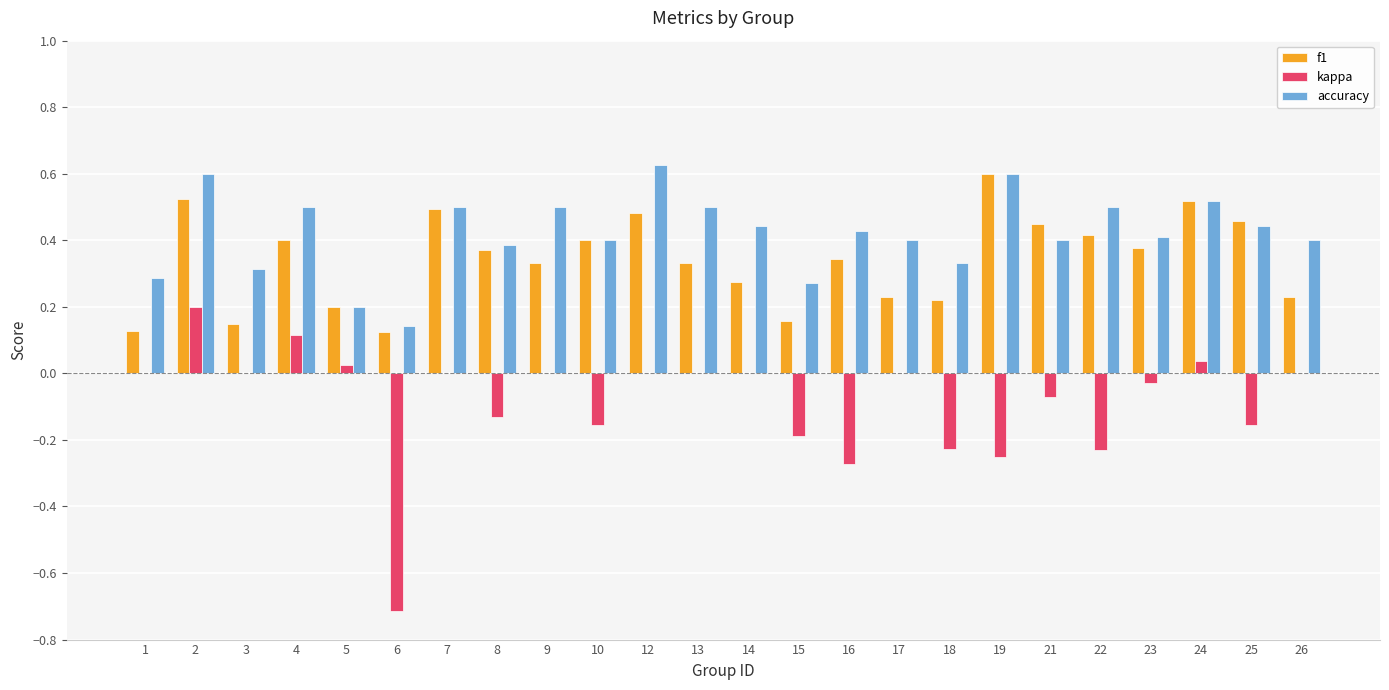

How many groups of bars are there?

24